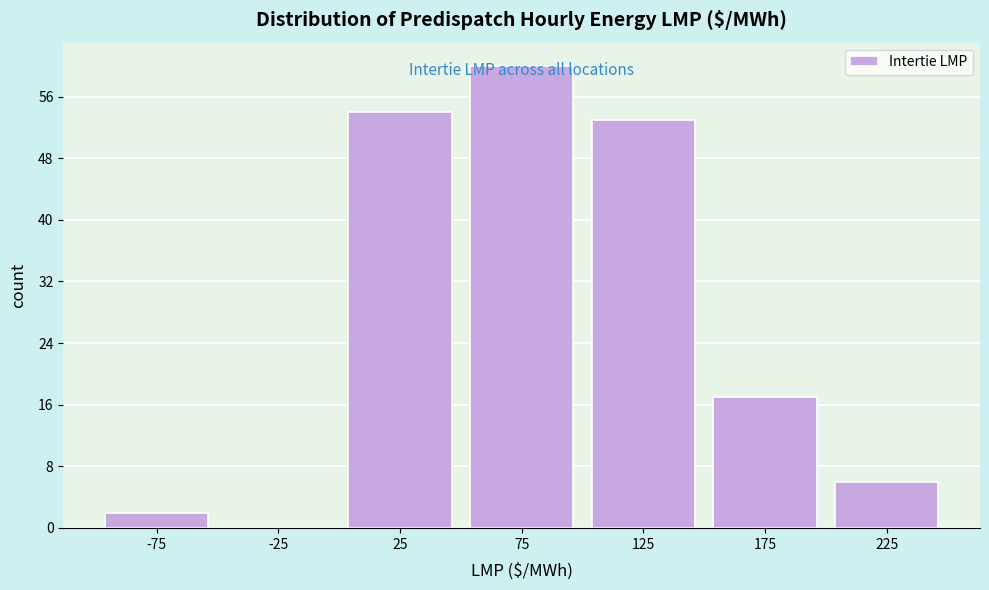

How tall is the bar that spans 200 to 250 on the x-axis? The values are not printed on the chart, so give them approximately, as read against the axis.

6